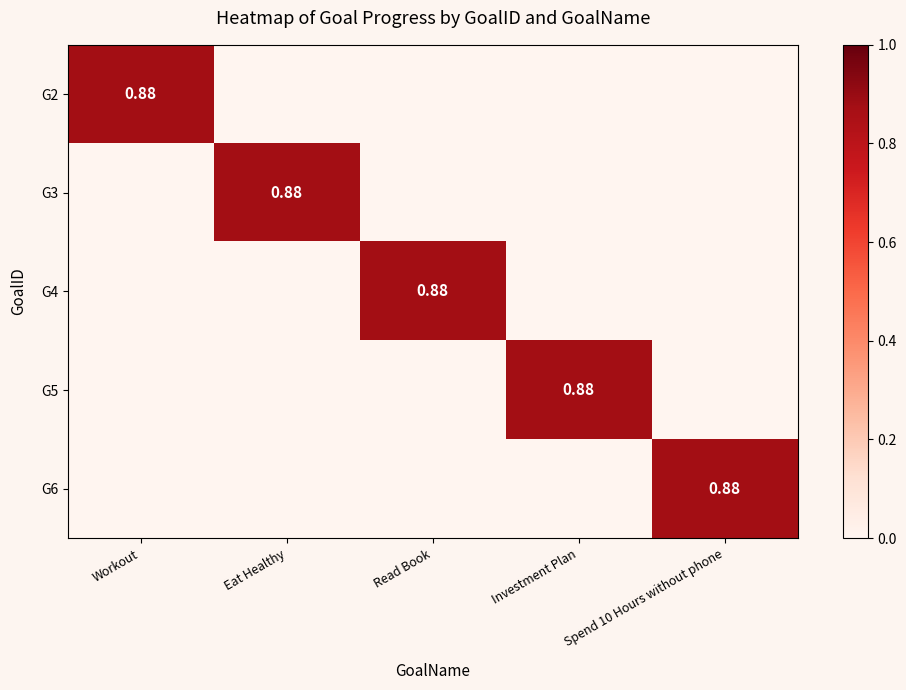

True or false: G3 has a value of 0.0 at Workout.

True